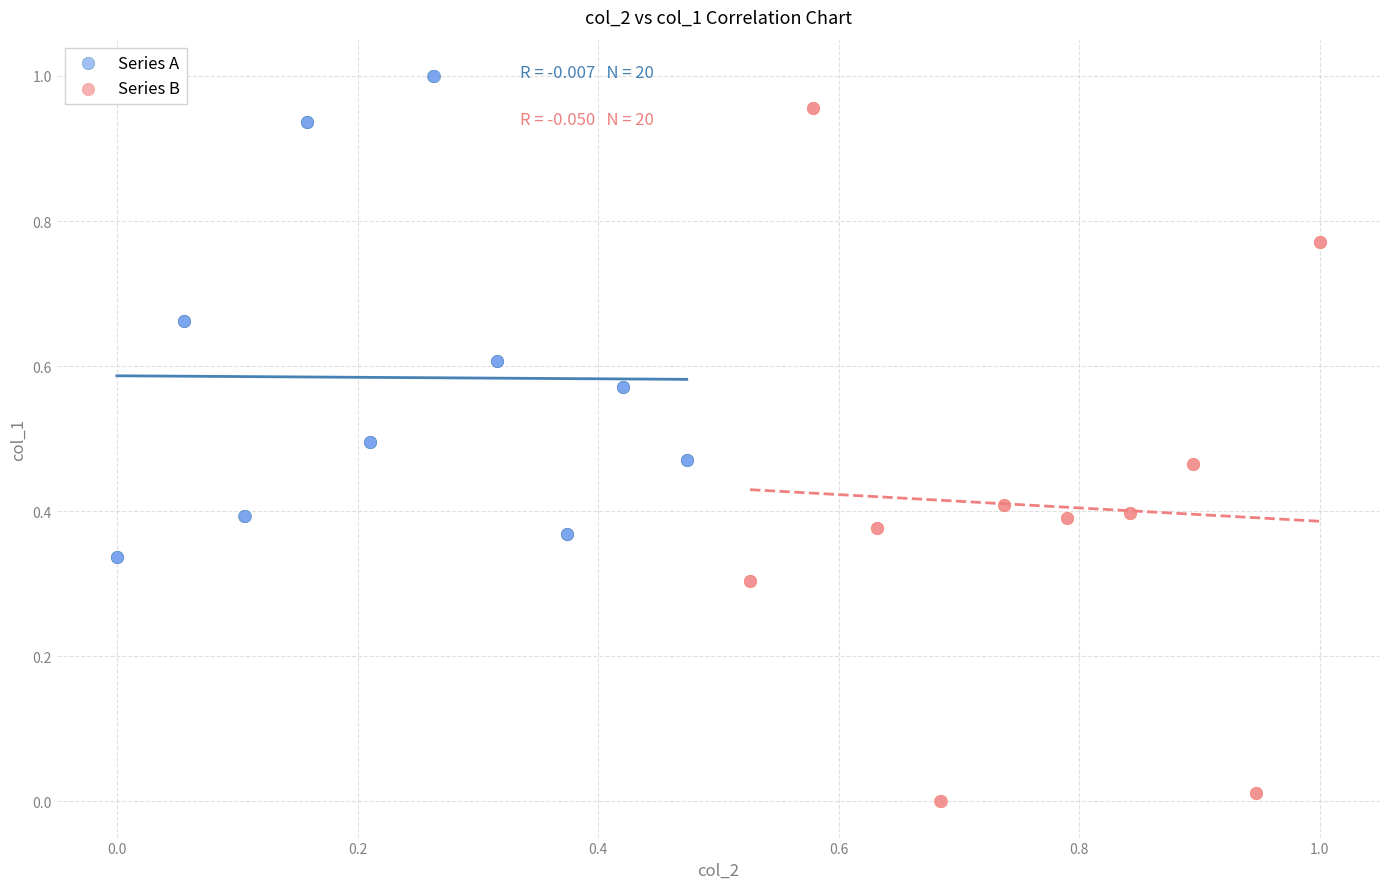

What are all the series names shown in the legend?

Series A, Series B